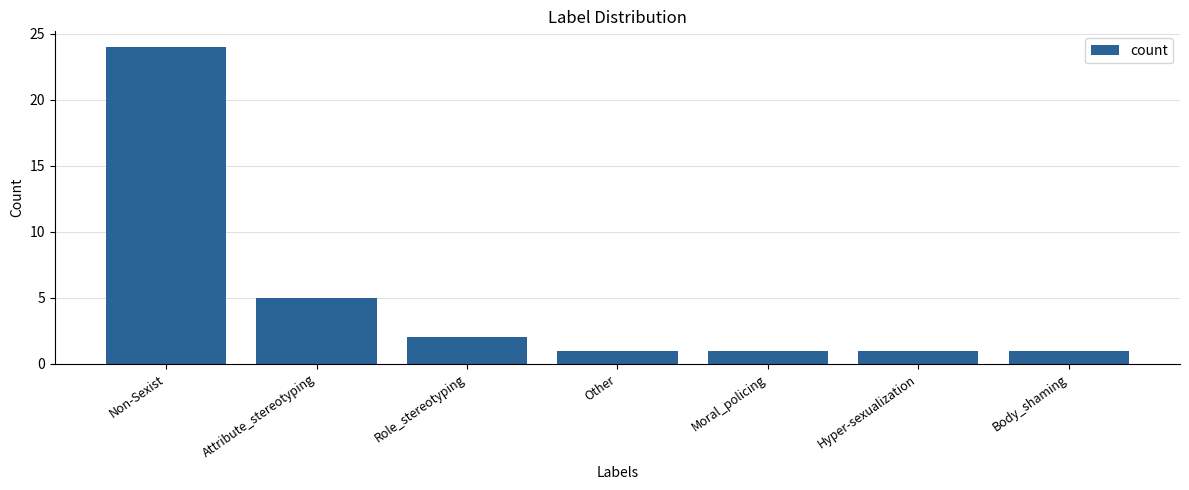

Does the chart contain stacked bars?

No